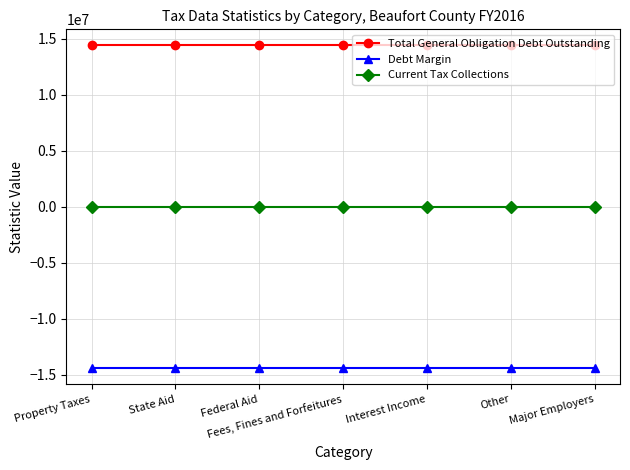

Reading left to right, what are all the values shown in this chart?

Total General Obligation Debt Outstanding: Property Taxes=14416564	State Aid=14416564	Federal Aid=14416564	Fees, Fines and Forfeitures=14416564	Interest Income=14416564	Other=14416564	Major Employers=14416564
Debt Margin: Property Taxes=-14416564	State Aid=-14416564	Federal Aid=-14416564	Fees, Fines and Forfeitures=-14416564	Interest Income=-14416564	Other=-14416564	Major Employers=-14416564
Current Tax Collections: Property Taxes=0	State Aid=0	Federal Aid=0	Fees, Fines and Forfeitures=0	Interest Income=0	Other=0	Major Employers=0